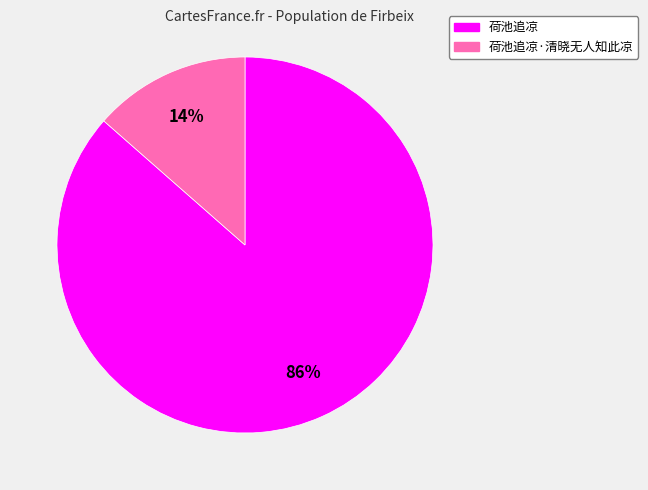

Is there any slice that represents more than half of the pie?

Yes